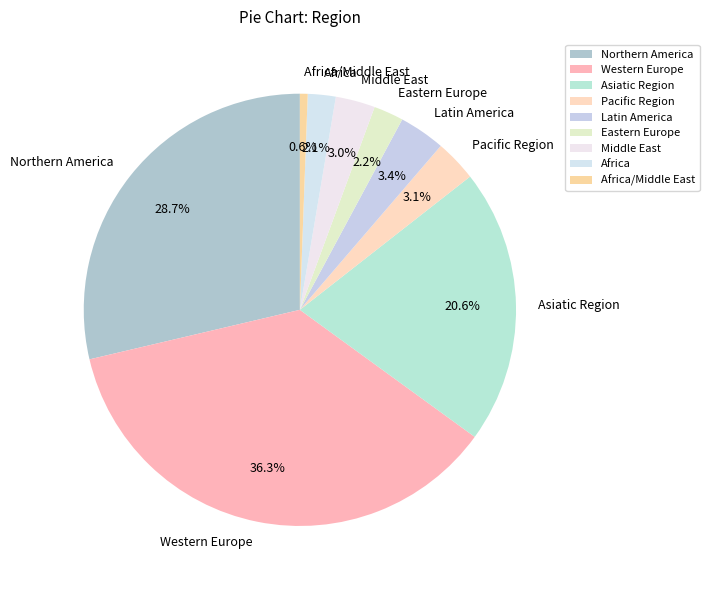

Is Asiatic Region the majority of the pie?

No